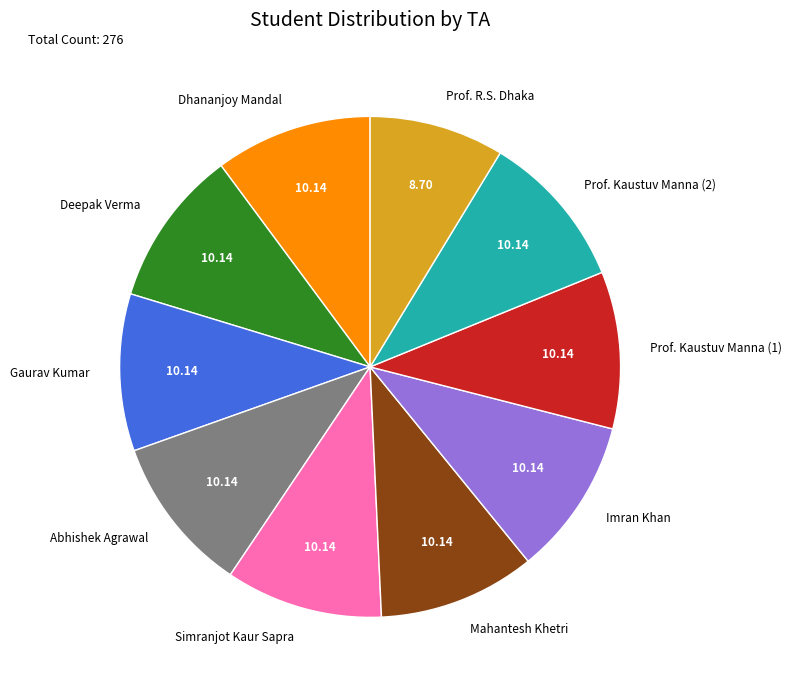

Is Deepak Verma the majority of the pie?

No